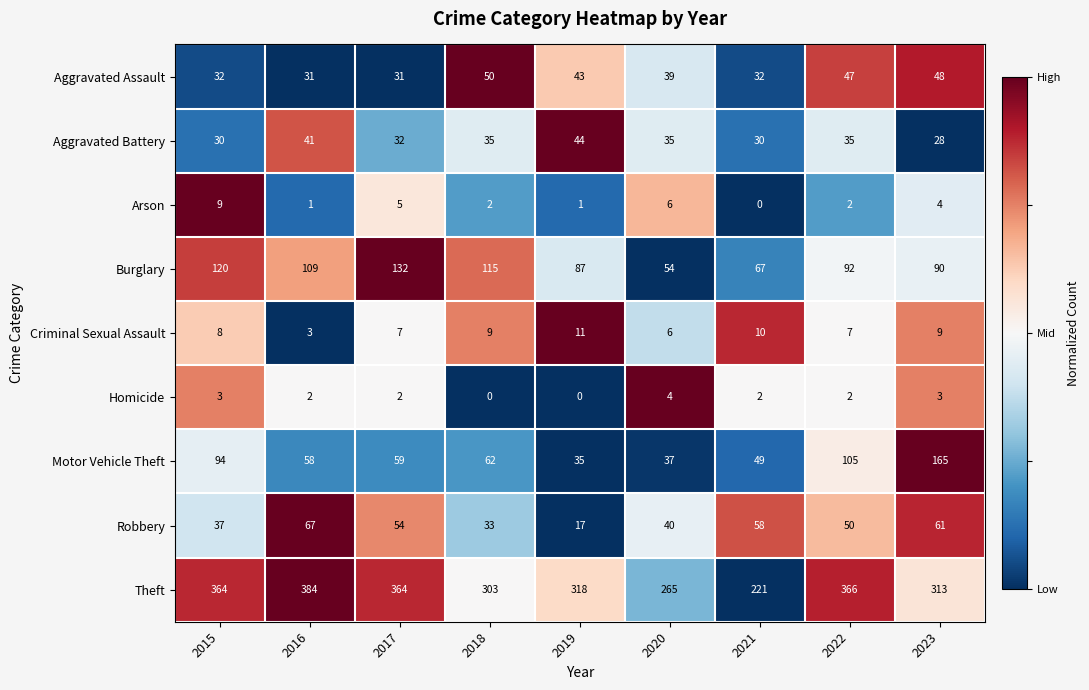

What is the difference between the maximum and minimum values in the Theft series?

163